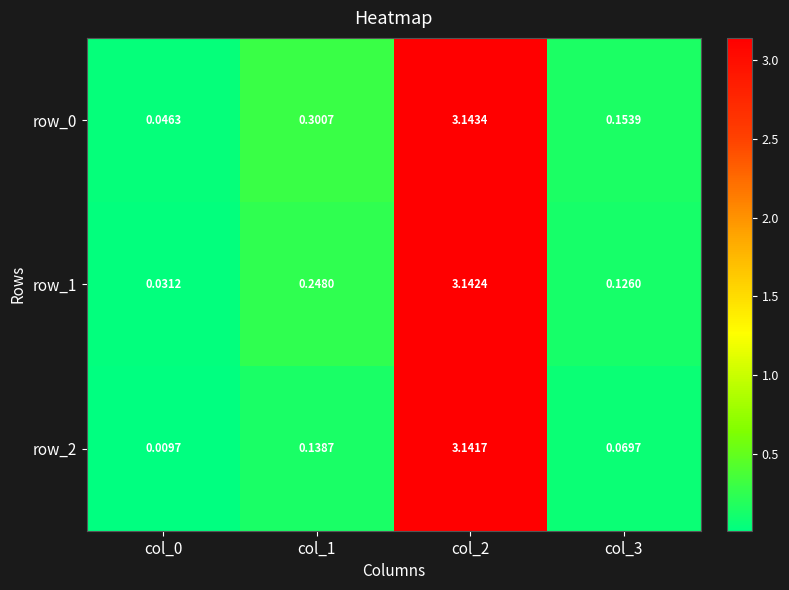

Is the value of row_1 at col_3 greater than the value of row_0 at col_3?

No